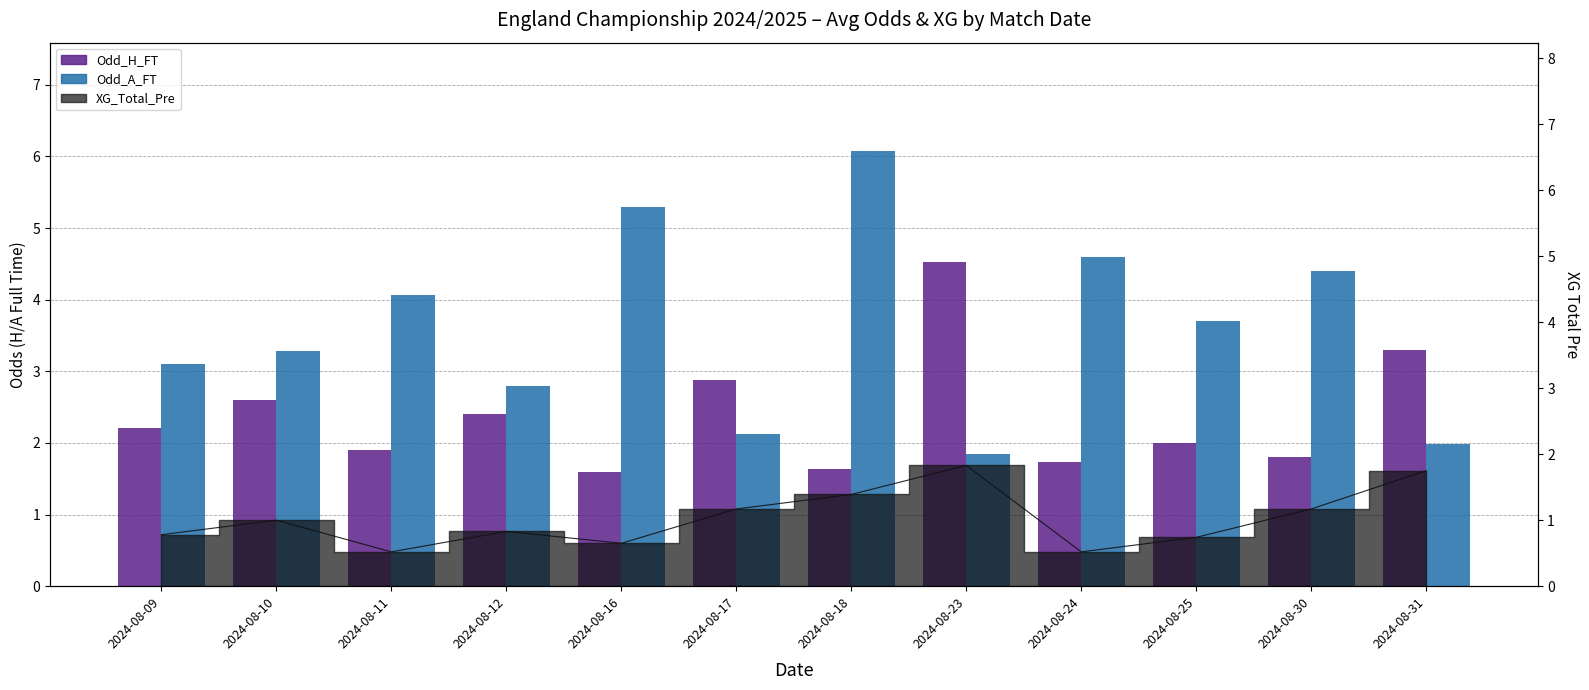

True or false: Odd_H_FT has a value of 3.7 at 2024-08-09.

False